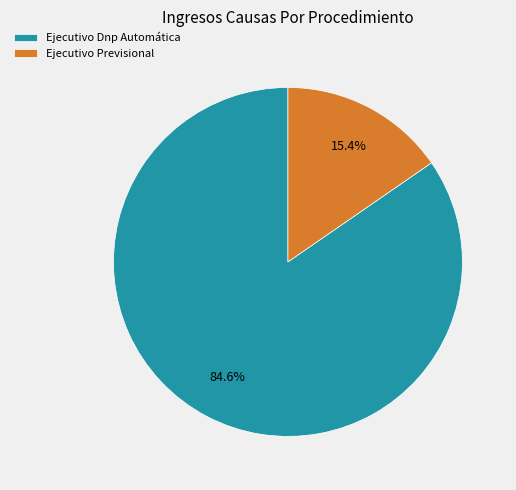

Which slice is the smallest?

Ejecutivo Previsional